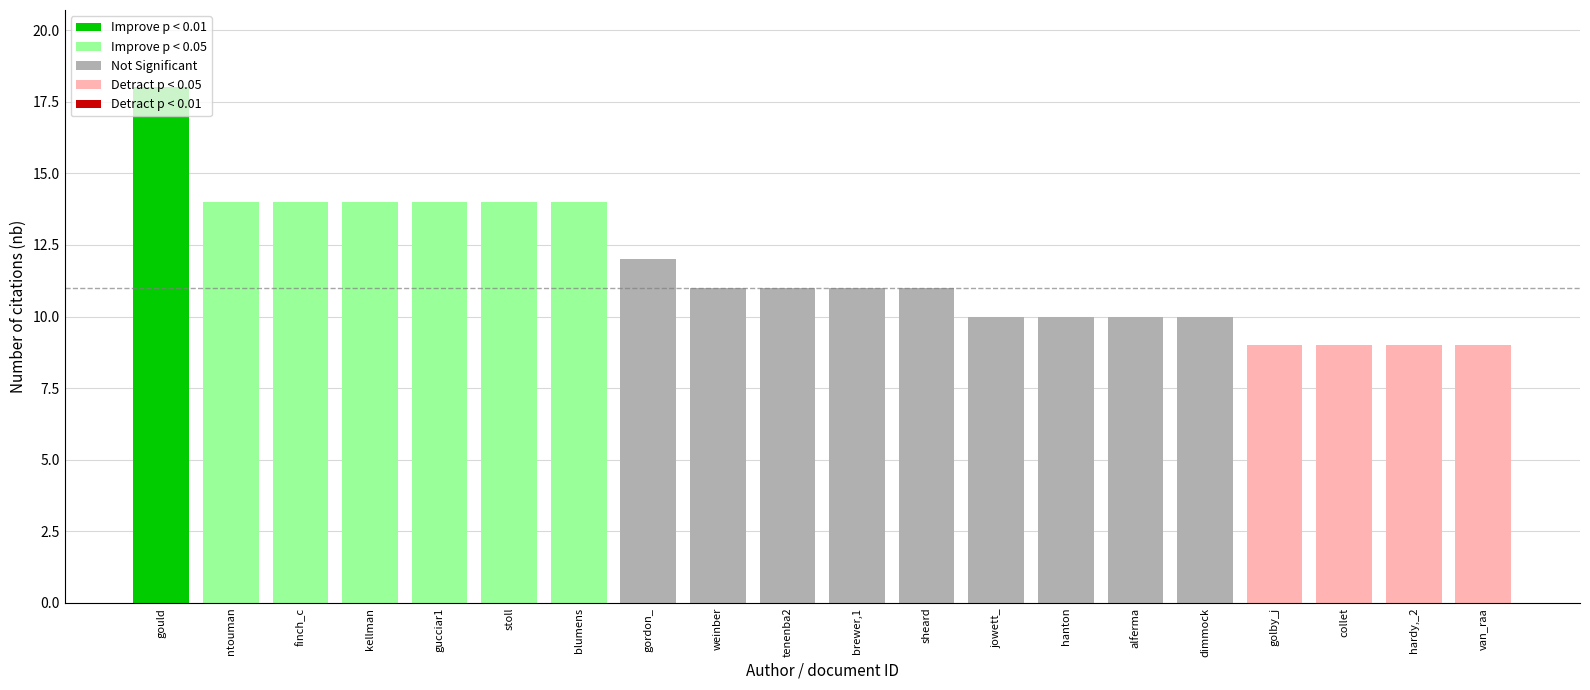

How many data points are less than 11?

8